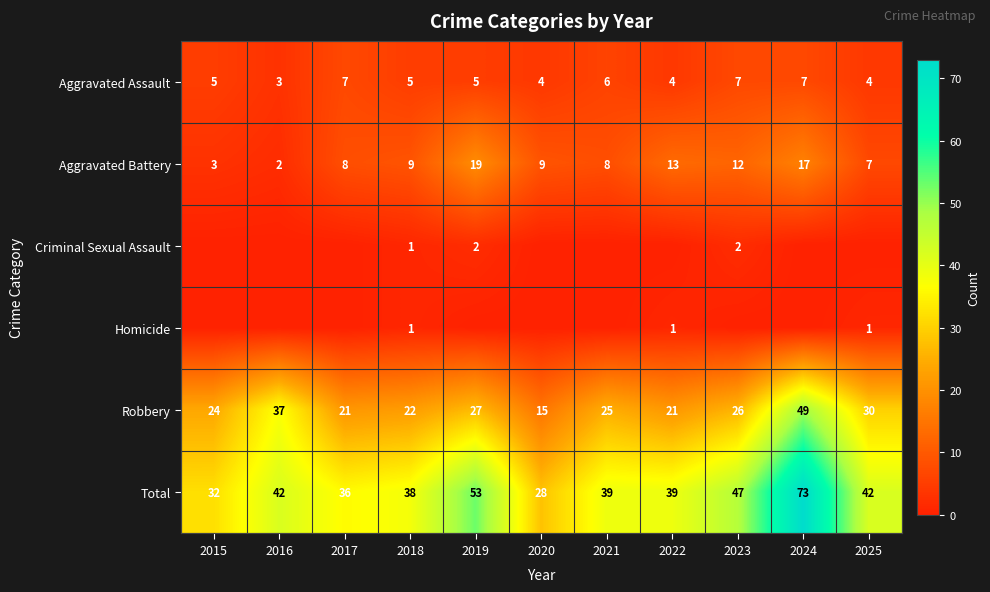

True or false: Total has a value of 126 at 2024.

False